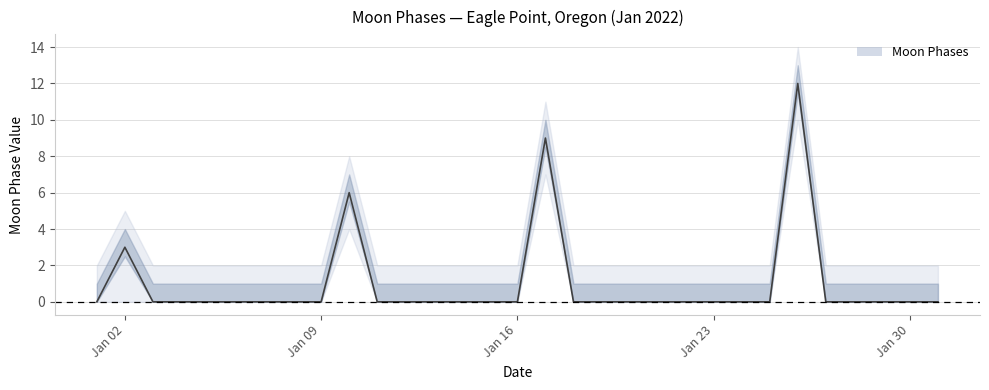

How many positive values does the Moon Phases series have?

4